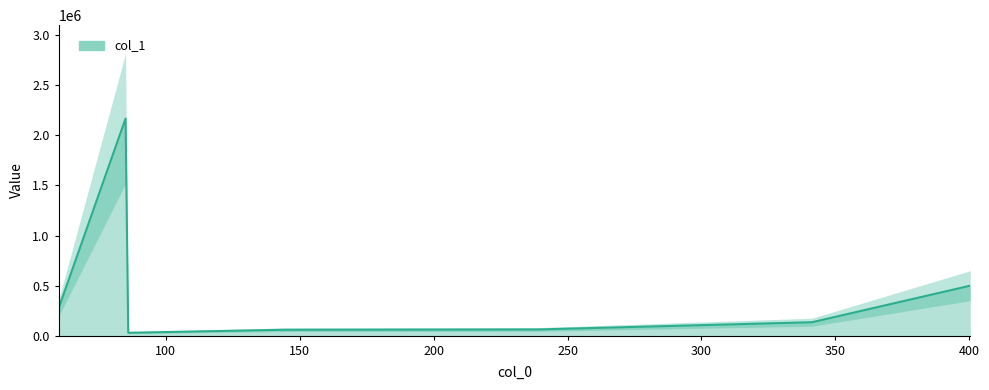

At which category does the data reach its first local peak?

85.02820587158203